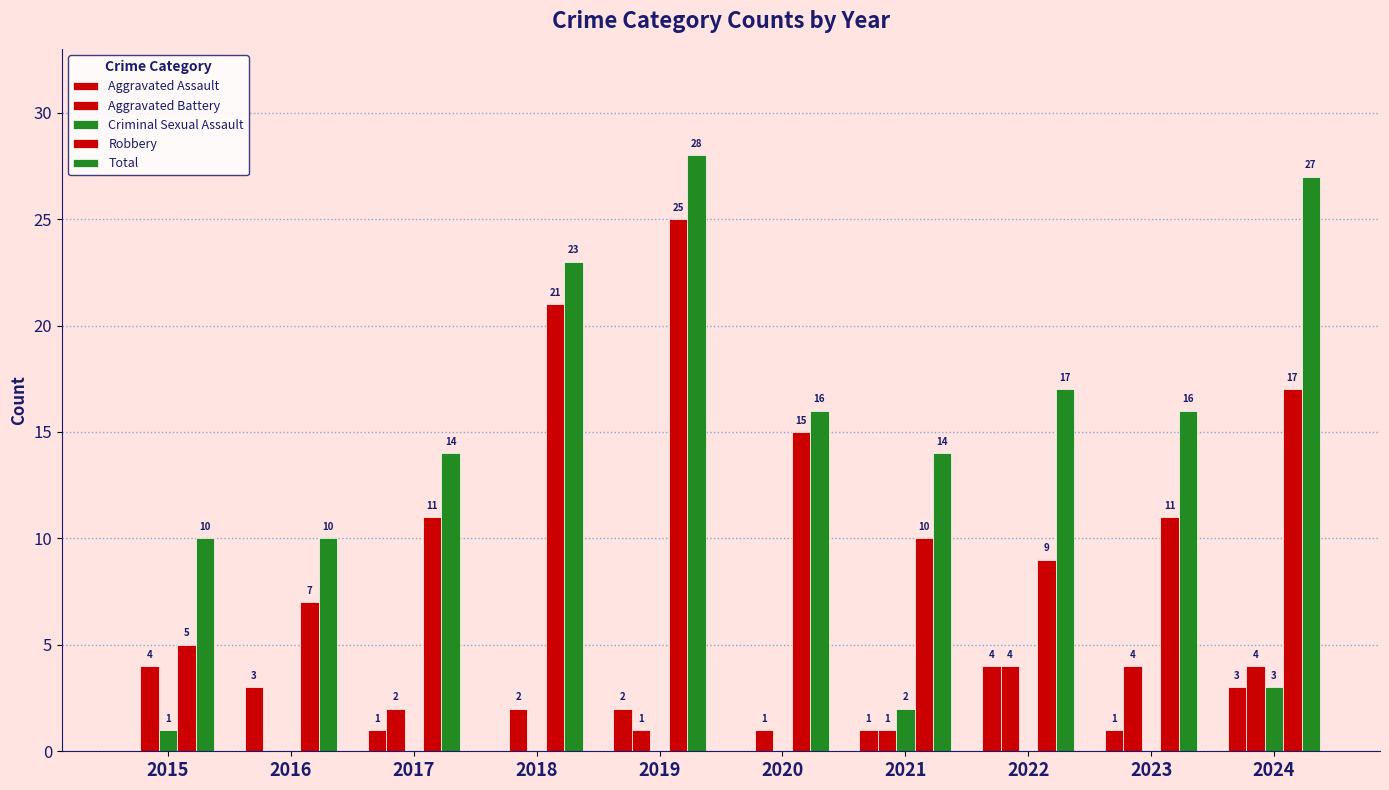

Reading left to right, what are all the values shown in this chart?

Aggravated Assault: 0	3	1	0	2	0	1	4	1	3
Aggravated Battery: 4	0	2	2	1	1	1	4	4	4
Criminal Sexual Assault: 1	0	0	0	0	0	2	0	0	3
Robbery: 5	7	11	21	25	15	10	9	11	17
Total: 10	10	14	23	28	16	14	17	16	27